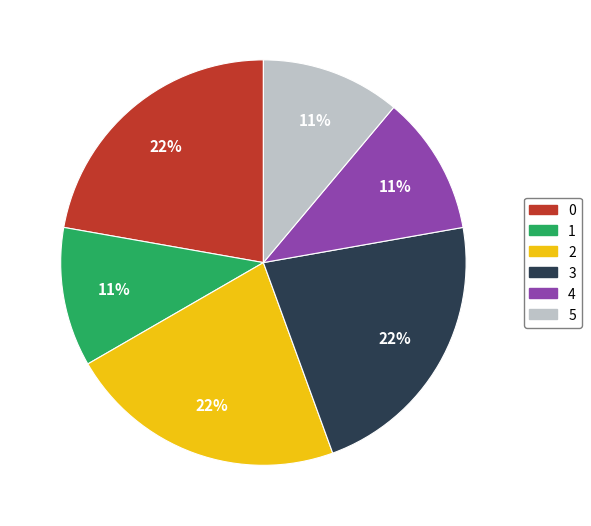

Approximately how many times larger is the value at 2 compared to 1?

2.0